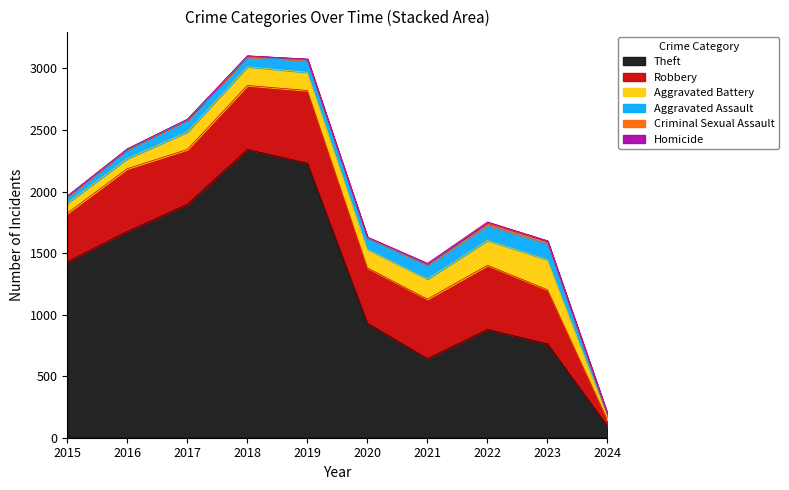

What is the value of the Aggravated Battery point at the 10th from the left?

26